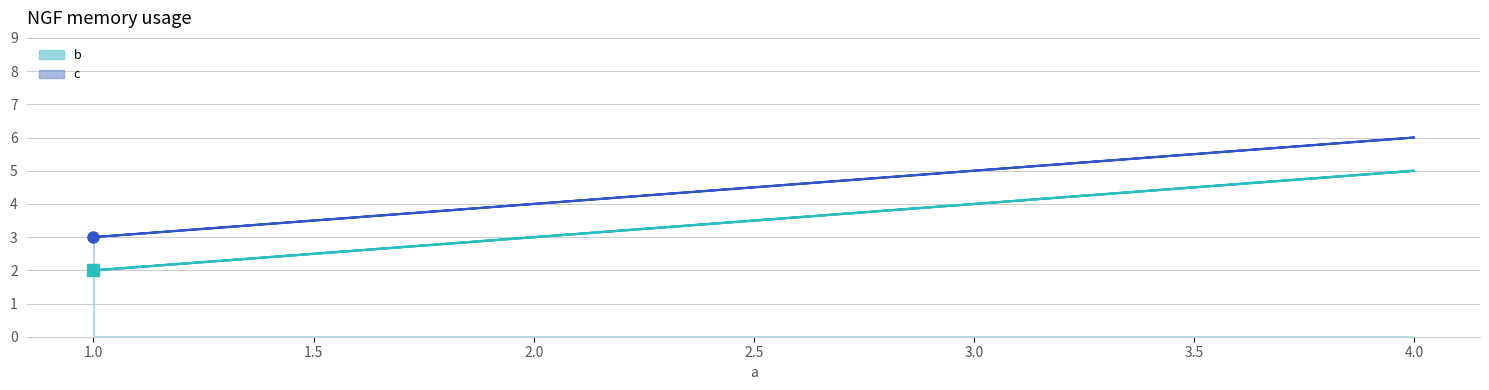

Between 4 and 1, which is larger?

4